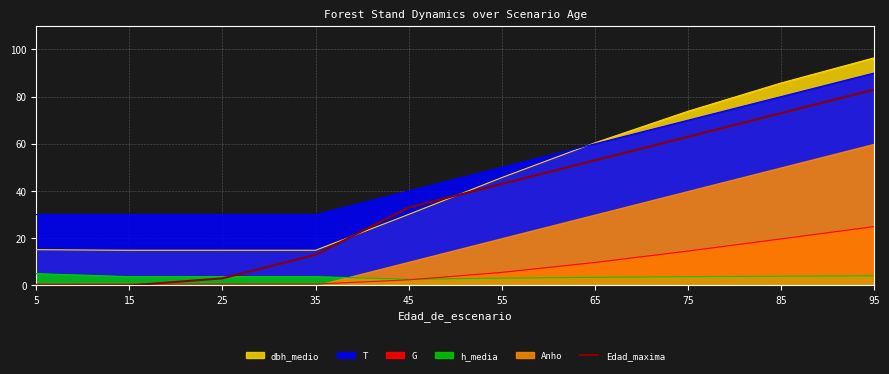

Between 35 and 25, which is larger?

35